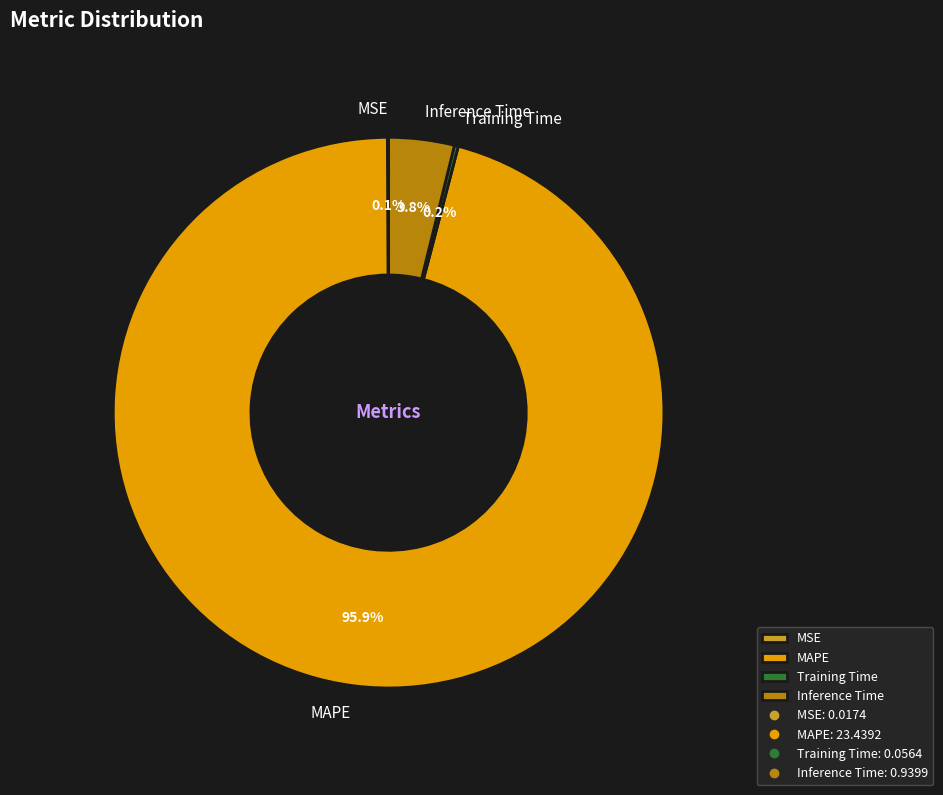

Between Inference Time and MAPE, which is larger?

MAPE